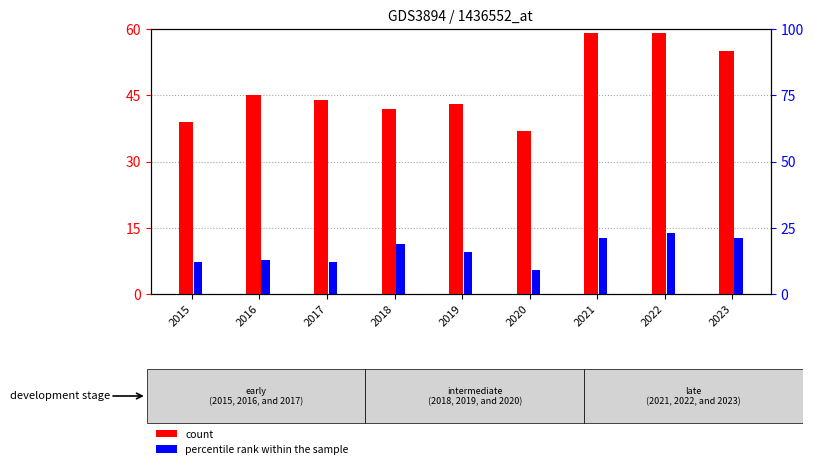

How many data points in percentile rank within the sample are above 16?

4